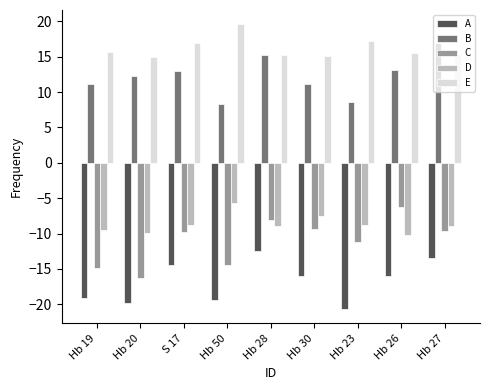

True or false: C has a value of -9.3 at Hb 30.

True